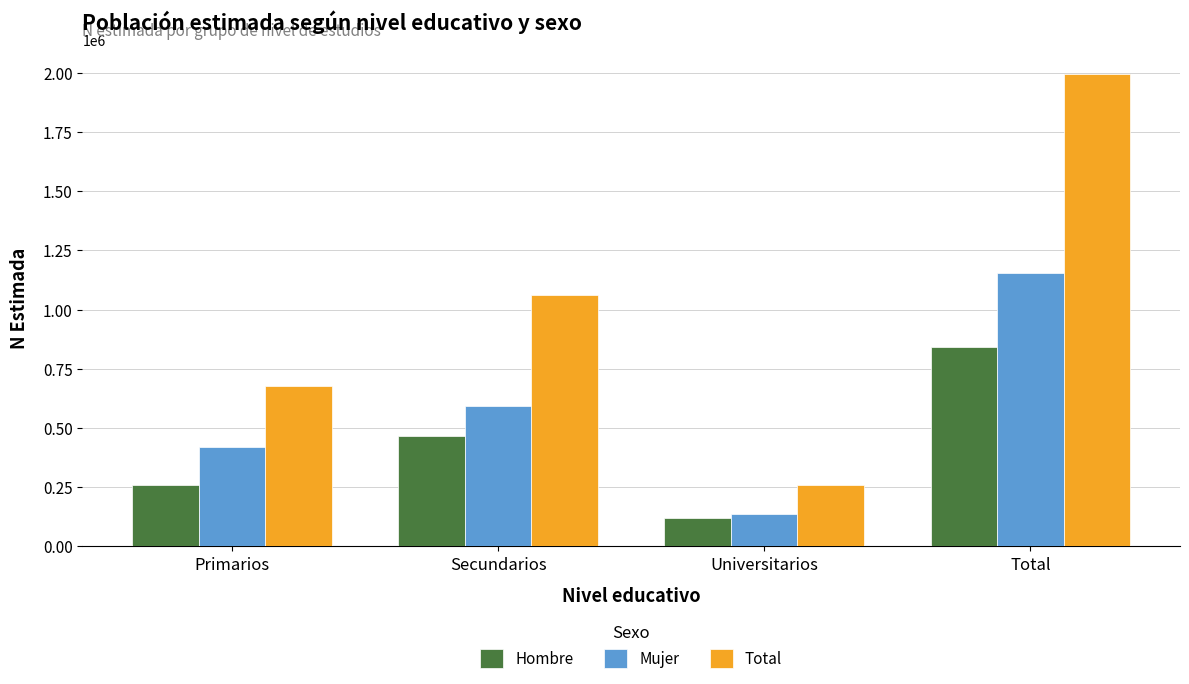

The Mujer series shows 594267 at Secundarios. True or false?

True